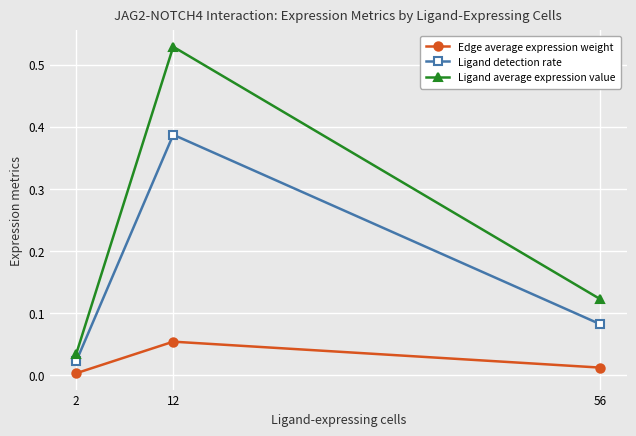

Which label corresponds to the largest value in the chart?

12